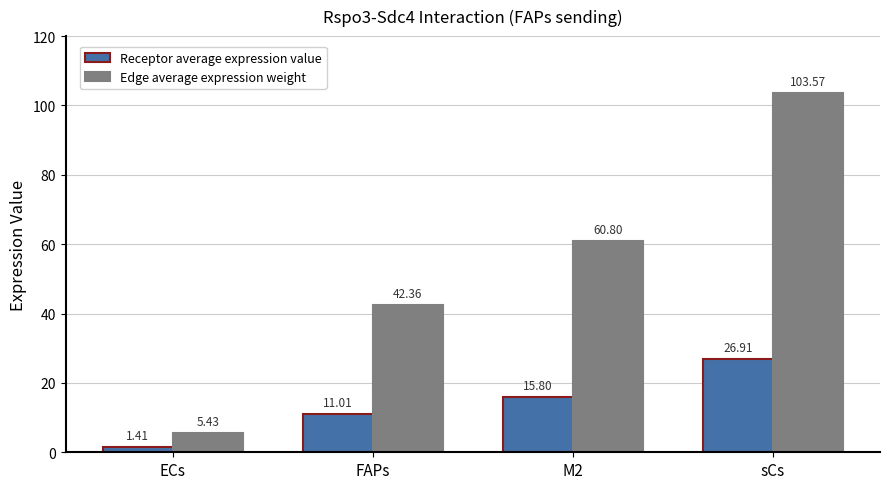

How many bars are there in total?

8